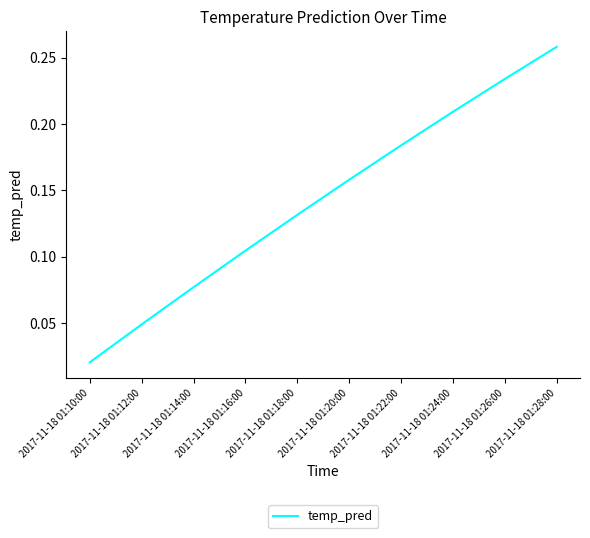

Which has a higher value, 2017-11-18 01:18:00 or 2017-11-18 01:24:00?

2017-11-18 01:24:00